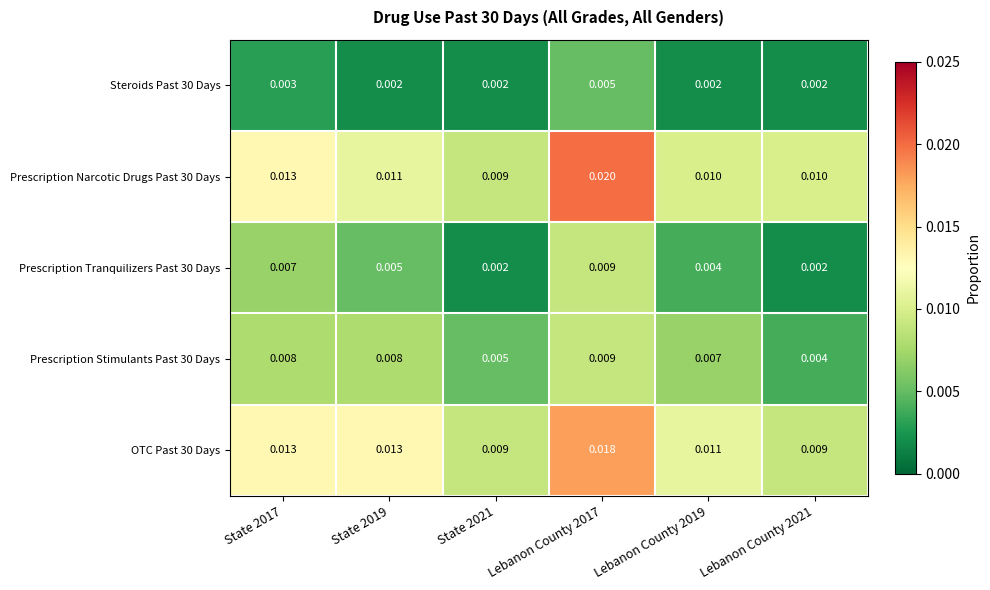

Is the value of OTC Past 30 Days at Lebanon County 2021 greater than the value of Steroids Past 30 Days at Lebanon County 2019?

Yes